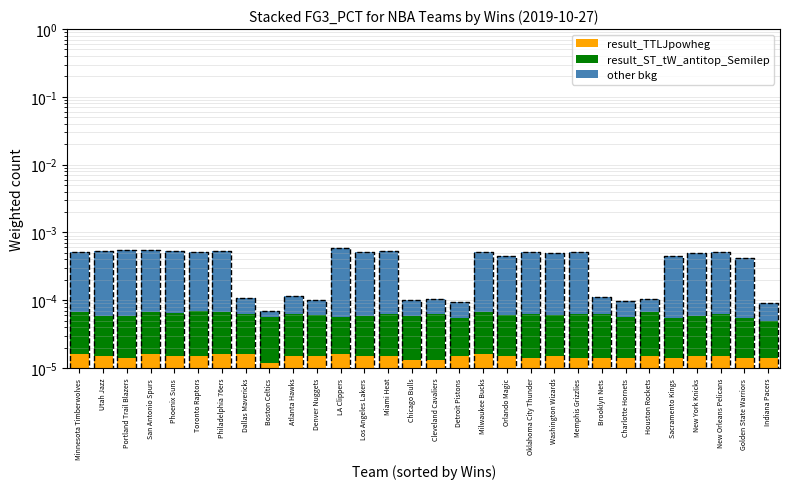

Which category has the lowest value across all series?

Boston Celtics